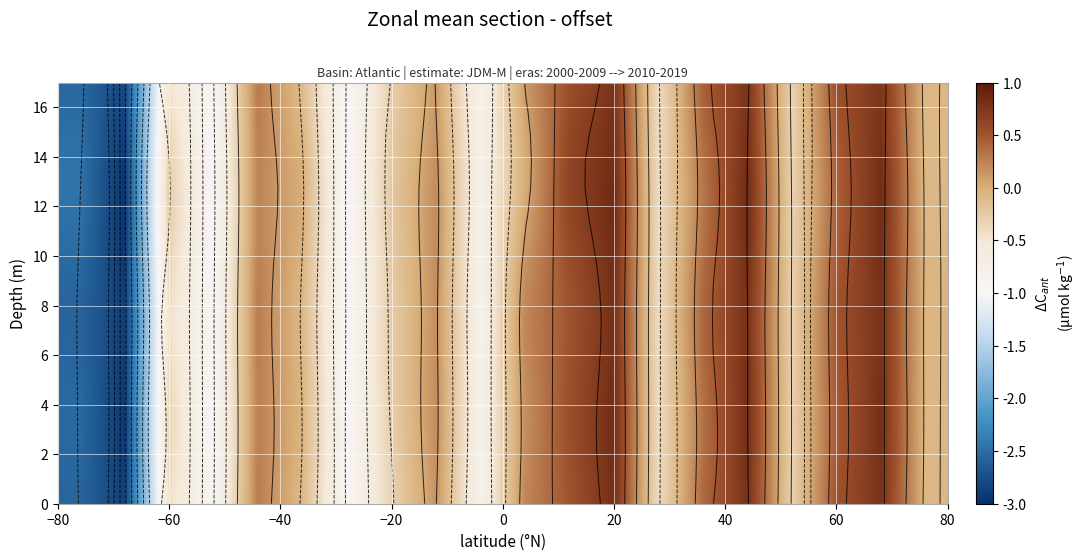

At which category does the chart reach its peak across all series?

20